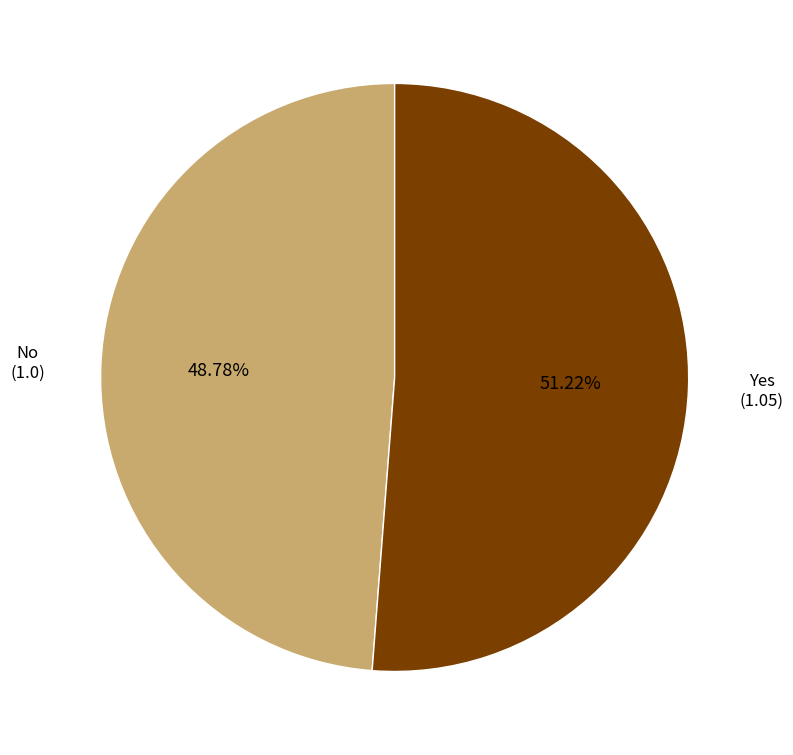

Is there a majority slice in this chart?

Yes